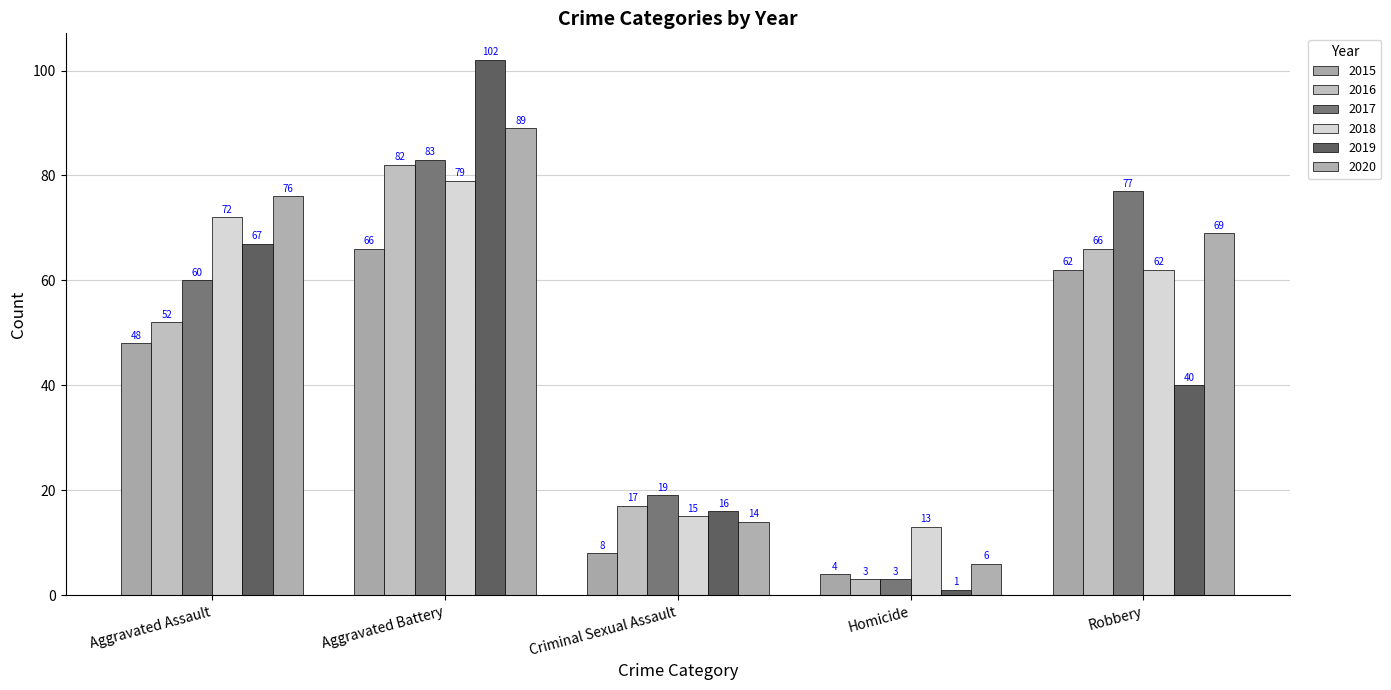

True or false: 2019 has a value of 26 at Robbery.

False